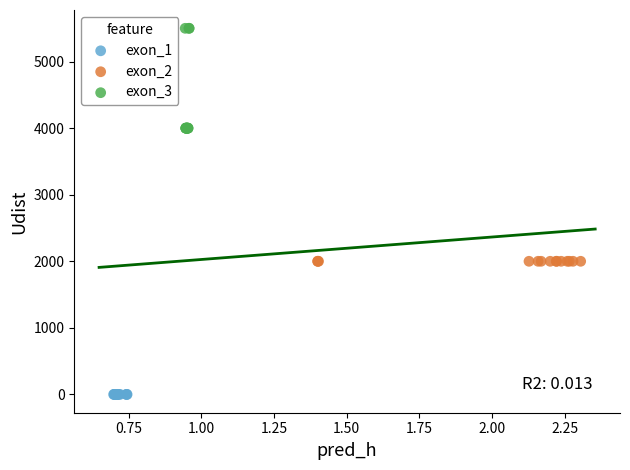

Which series reaches the minimum Y coordinate?

exon_1